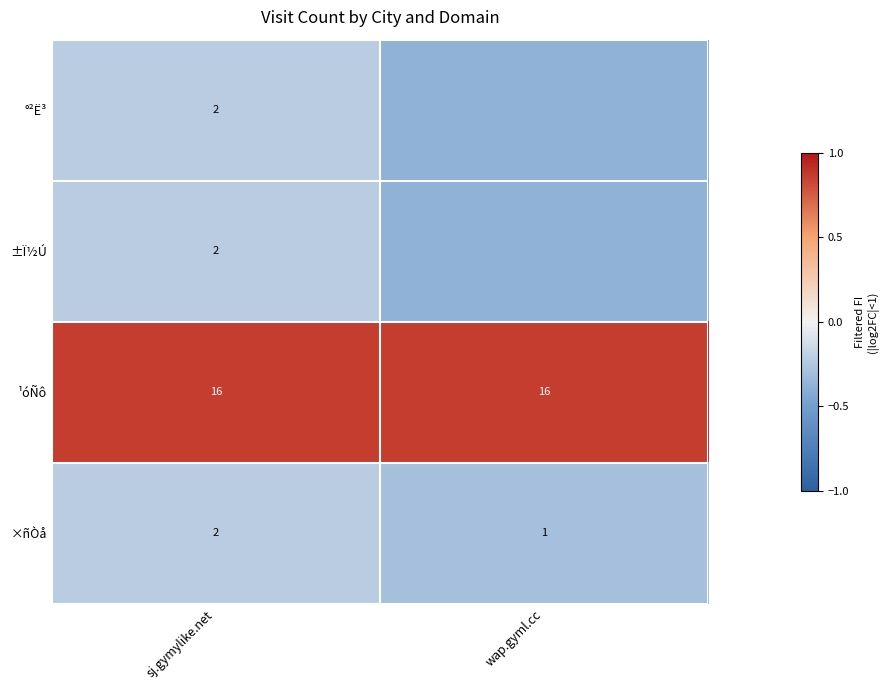

Which category has the highest value in the ×ñÒå series?

sj.gymylike.net